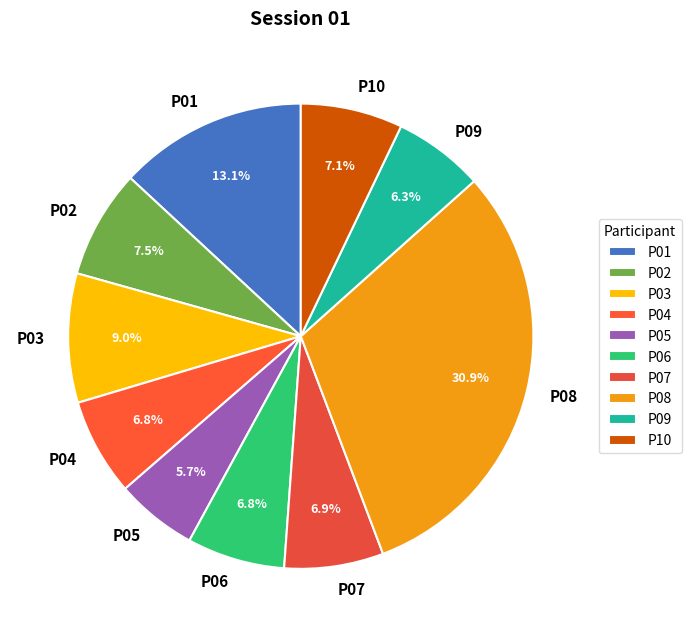

What is the total percentage of P03 and P06?

15.8%